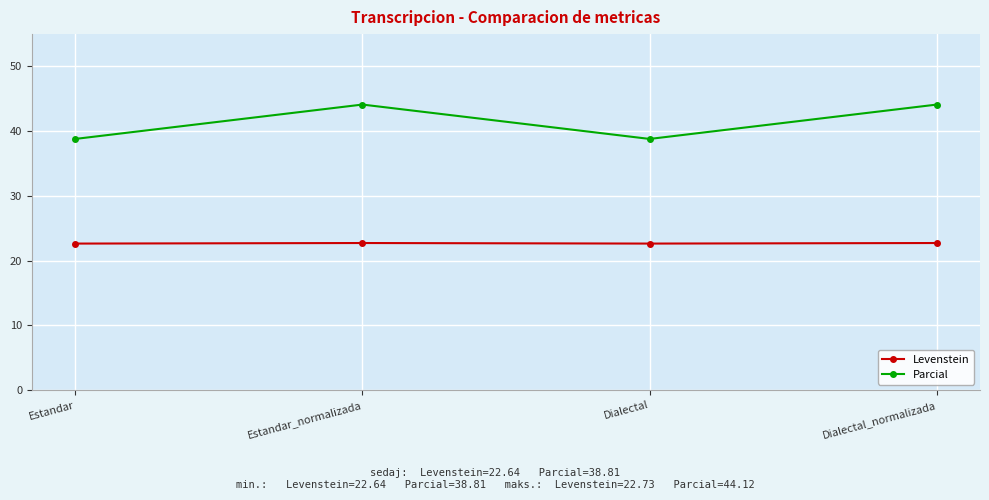

True or false: Levenstein and Parcial cross at least once.

False